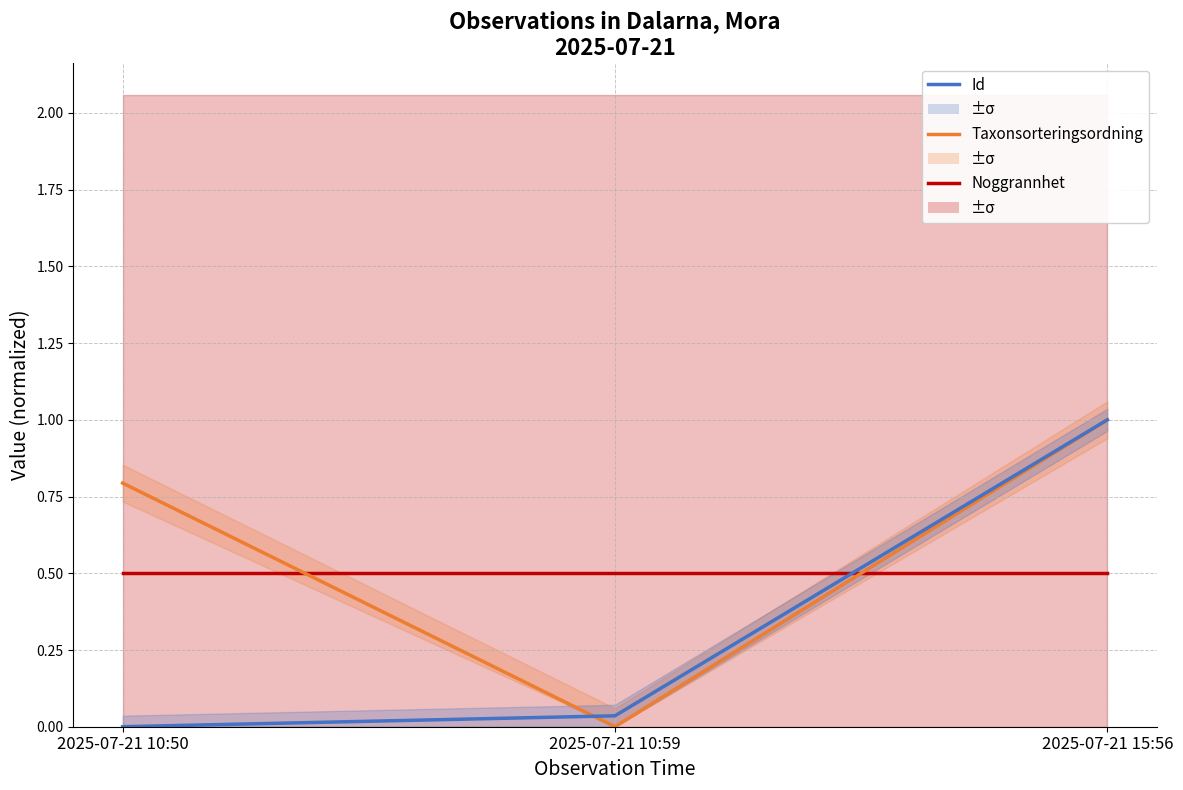

What are all the series names shown in the legend?

Noggrannhet, Taxonsorteringsordning, Id